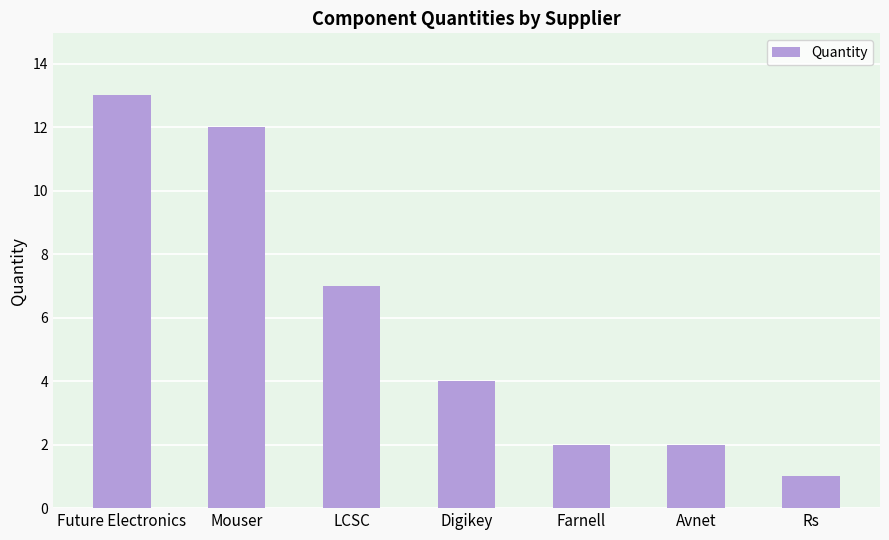

Is it true that the value at Rs is 1?

True